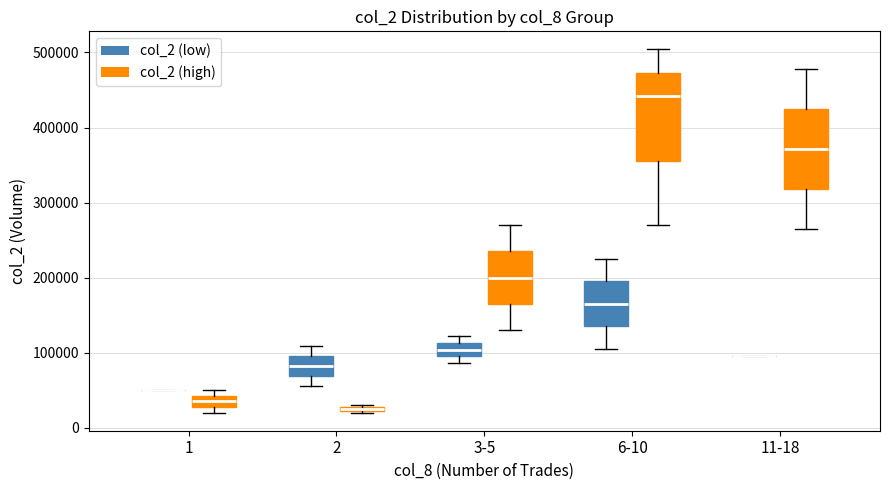

Which box is the tallest, from its lower edge to its upper edge?

6-10 (col_2 (high))